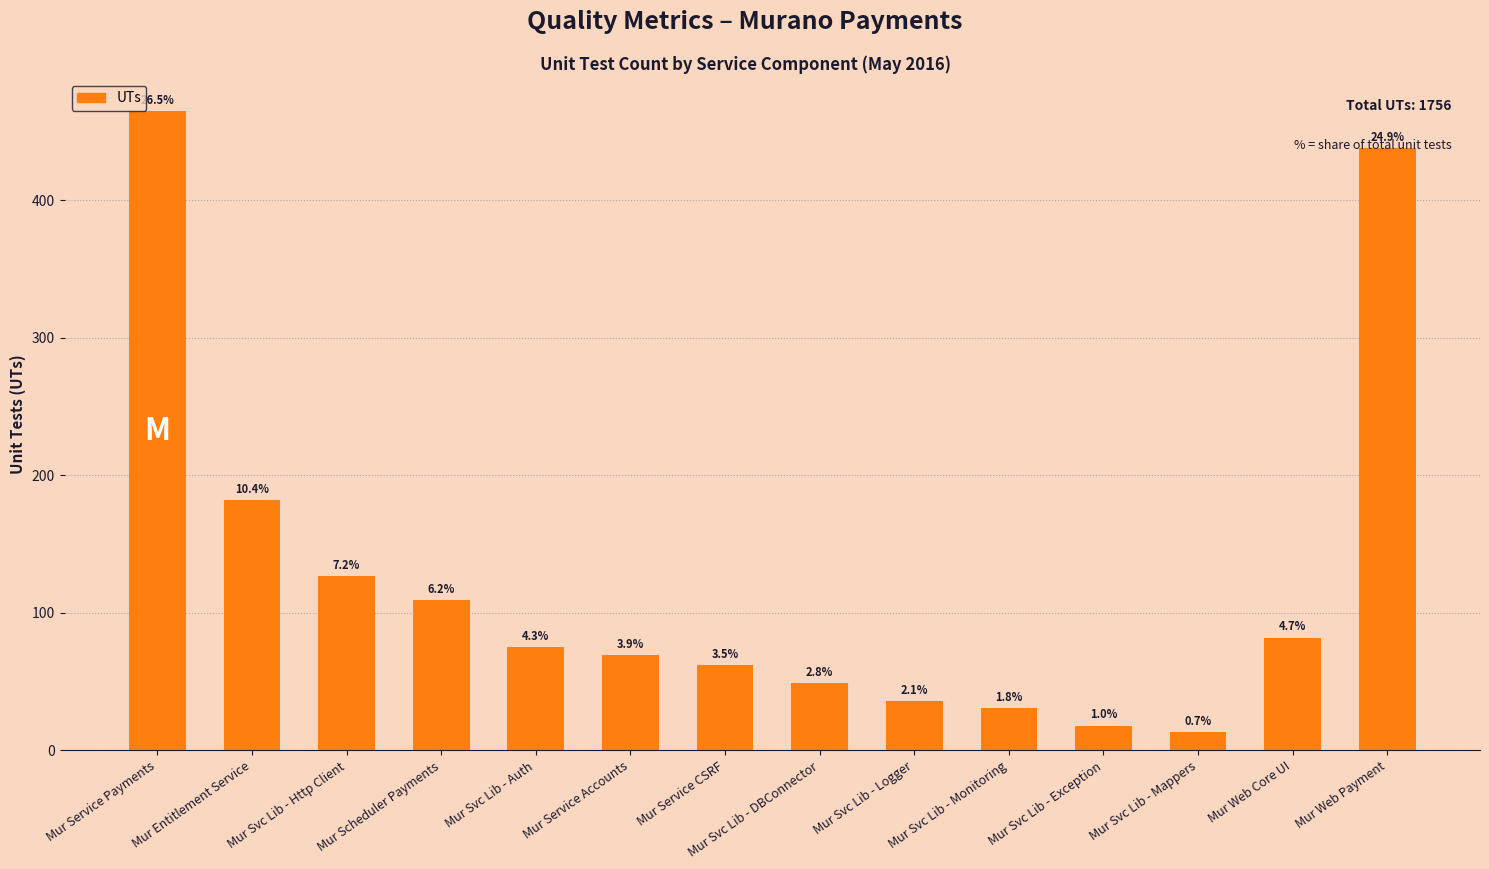

Approximately how many times larger is the value at Mur Scheduler Payments compared to Mur Web Payment?

0.2